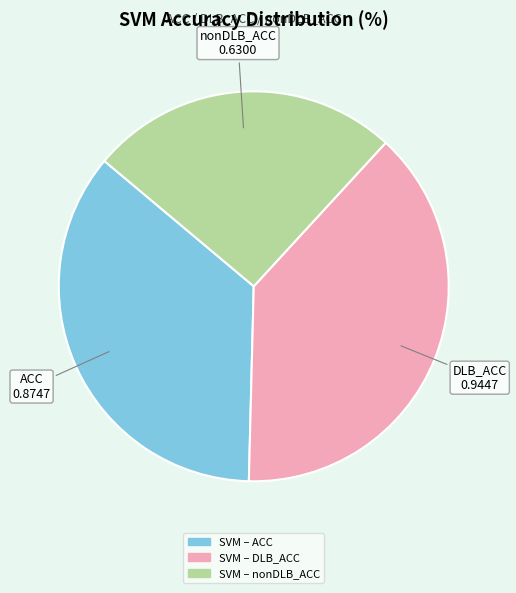

Is there a majority slice in this chart?

No